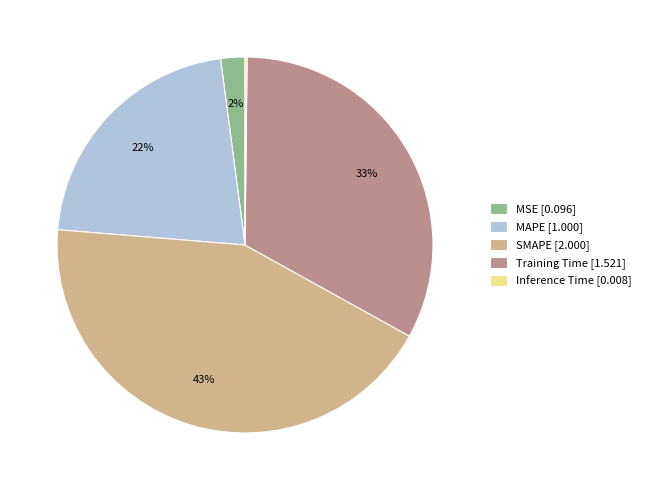

To the nearest percent, what is the difference between the SMAPE and MSE slice percentages?

41%